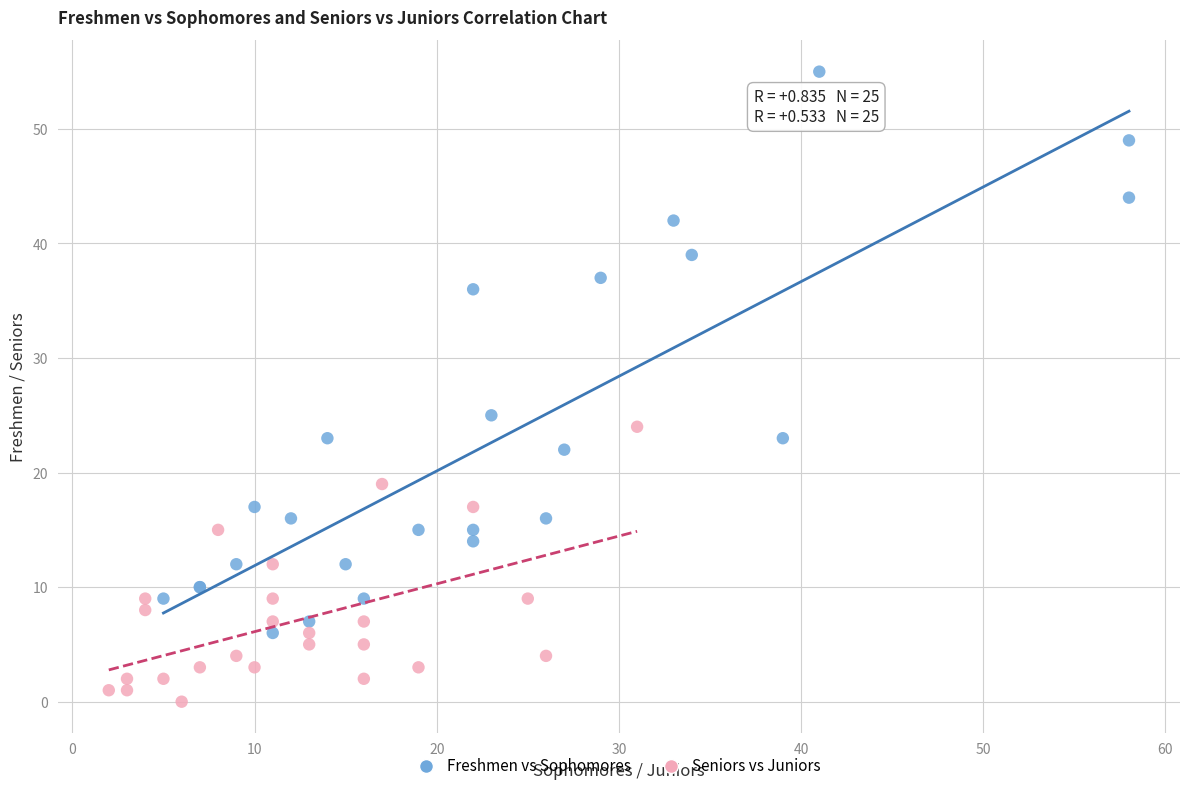

Which series contains the lowest Y value?

Seniors vs Juniors